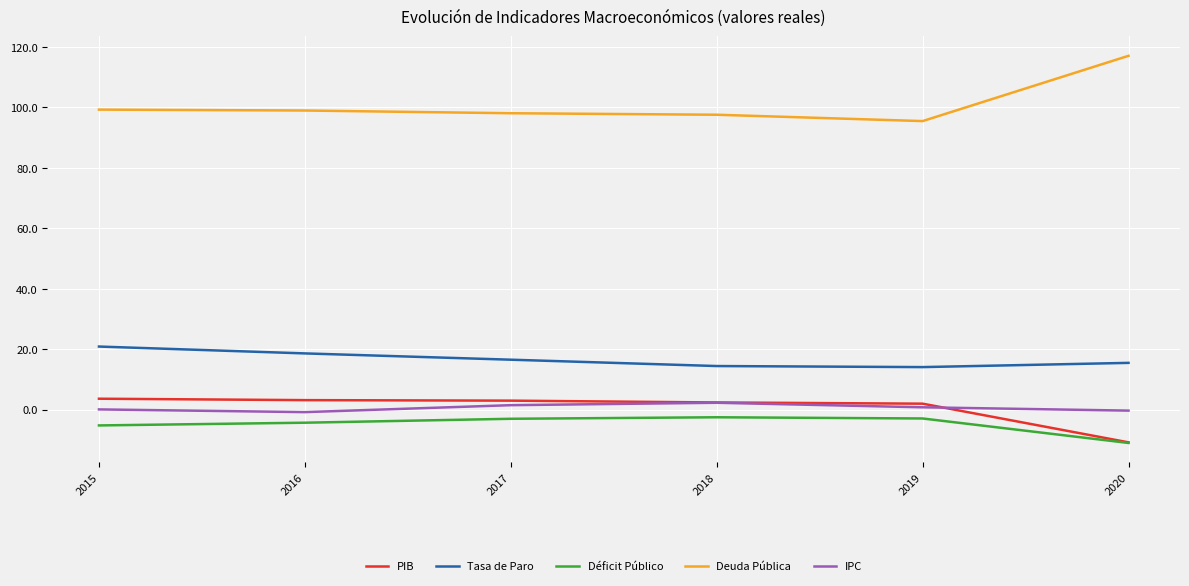

Which series has the largest total across all categories?

Deuda Pública